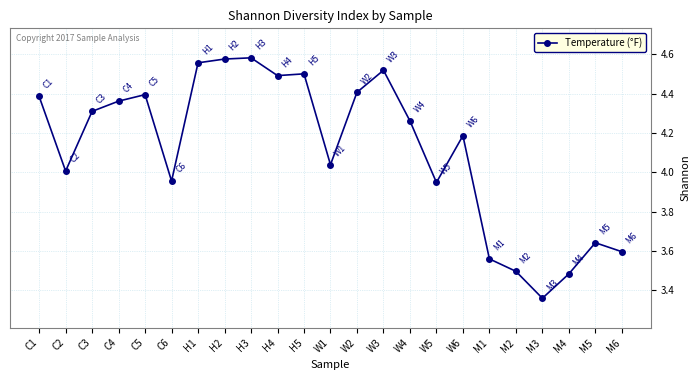

Approximately how many times larger is the value at H3 compared to W2?

1.0